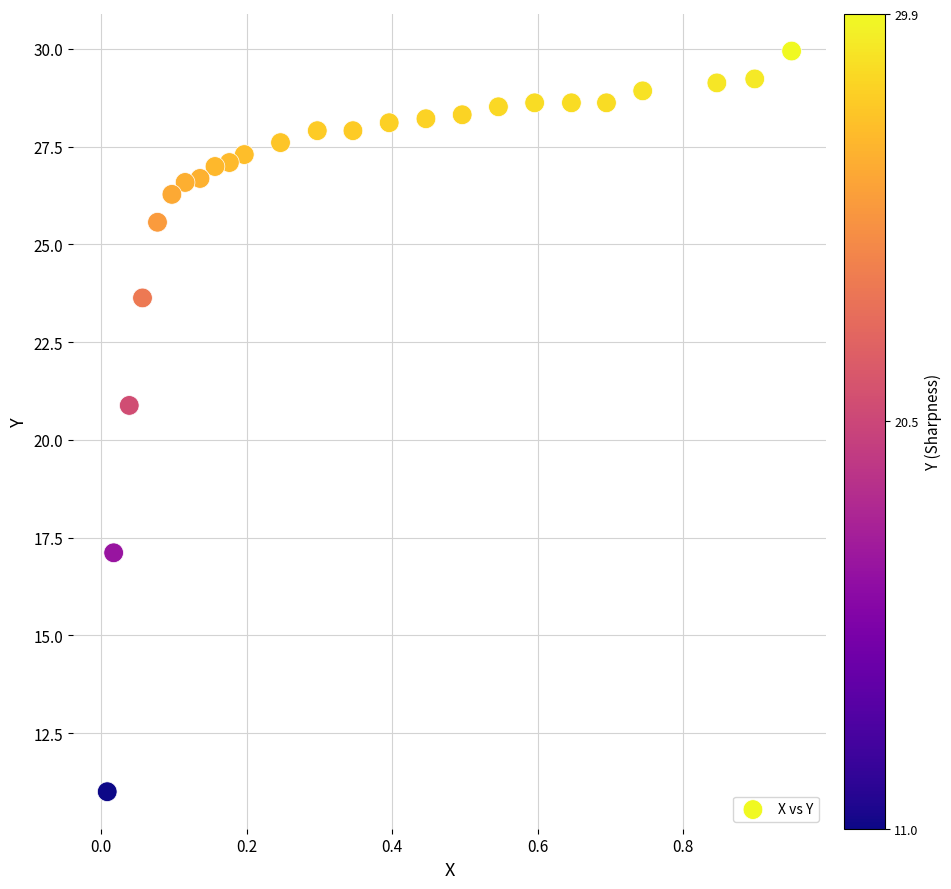

What Y value in the scatter plot is closest to 20?

20.9